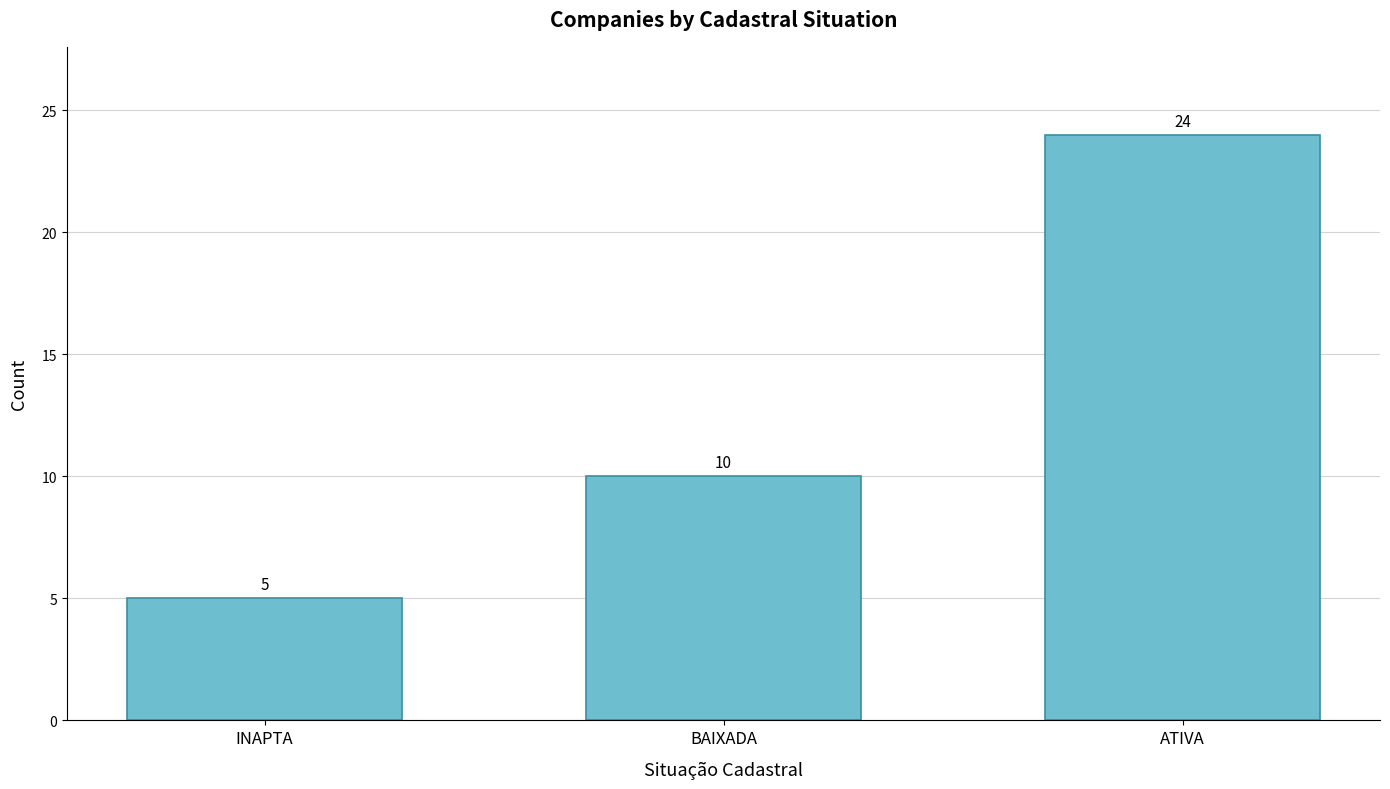

Rank the categories by value from highest to lowest.

ATIVA, BAIXADA, INAPTA